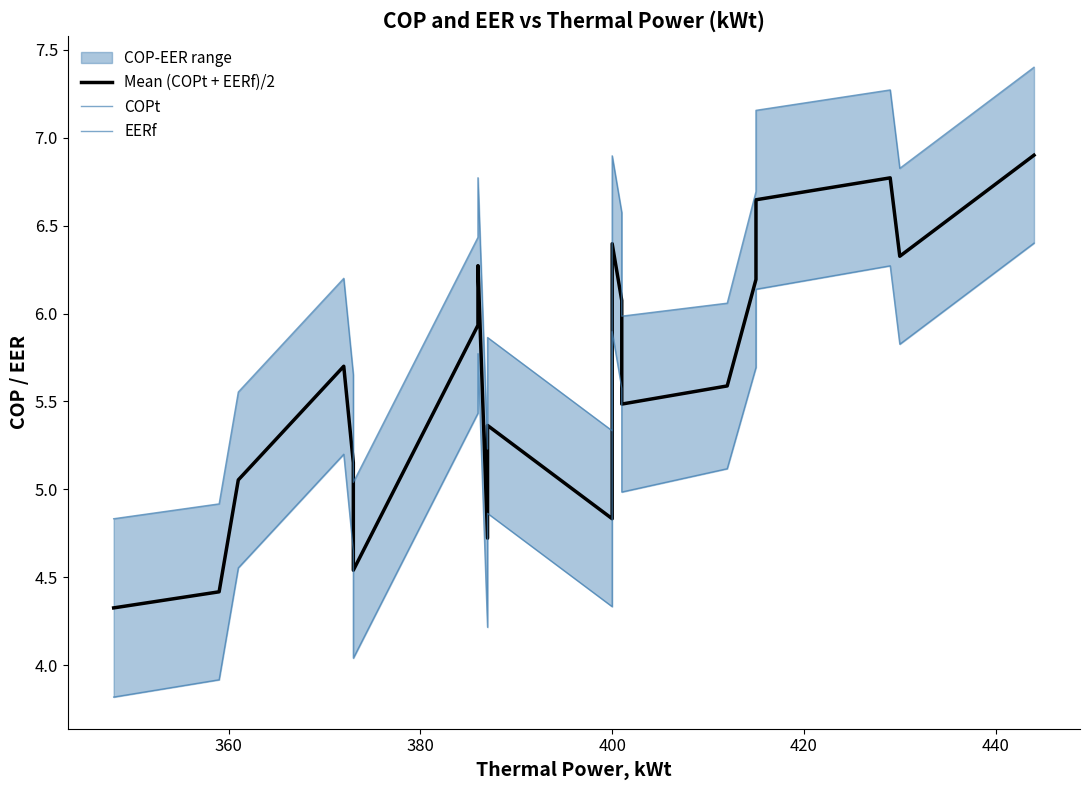

True or false: Mean (COPt + EERf)/2 has more than 1 points higher than both neighbors.

True